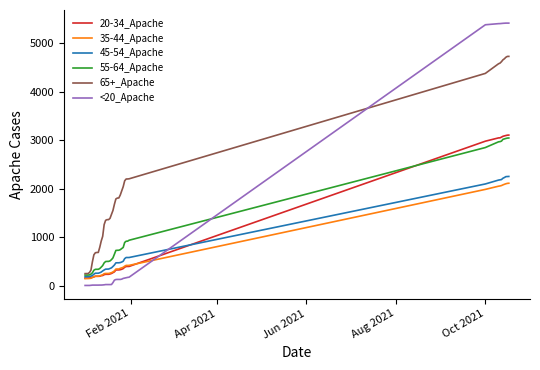

Which series has the largest total across all categories?

65+_Apache